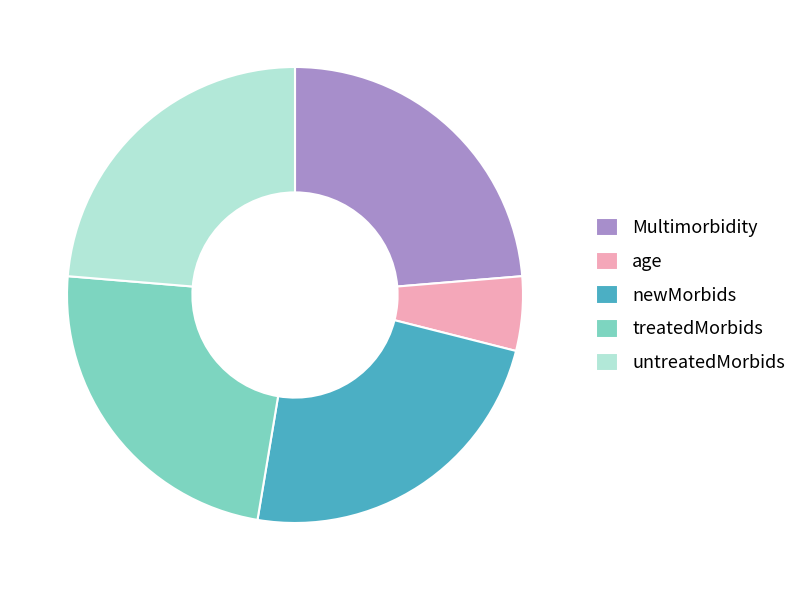

Which category has the smallest portion of the pie?

age